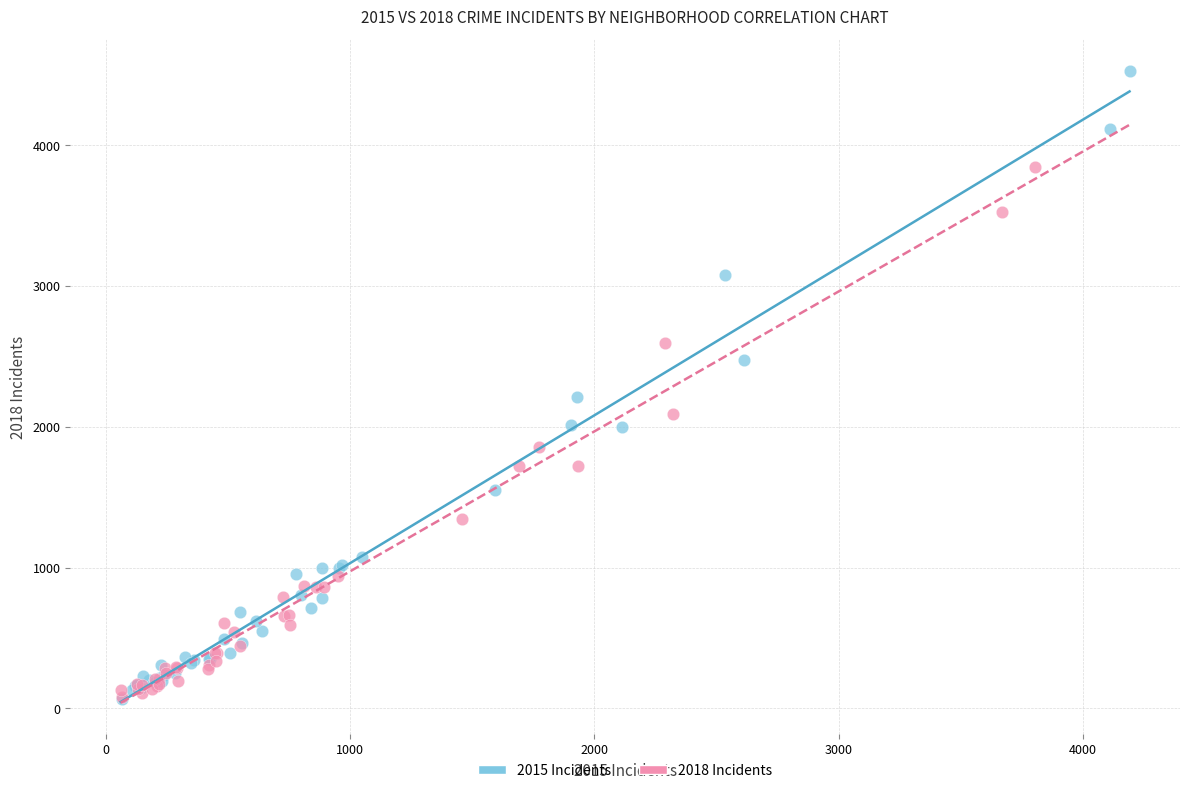

Which series reaches the maximum Y coordinate?

2015 Incidents